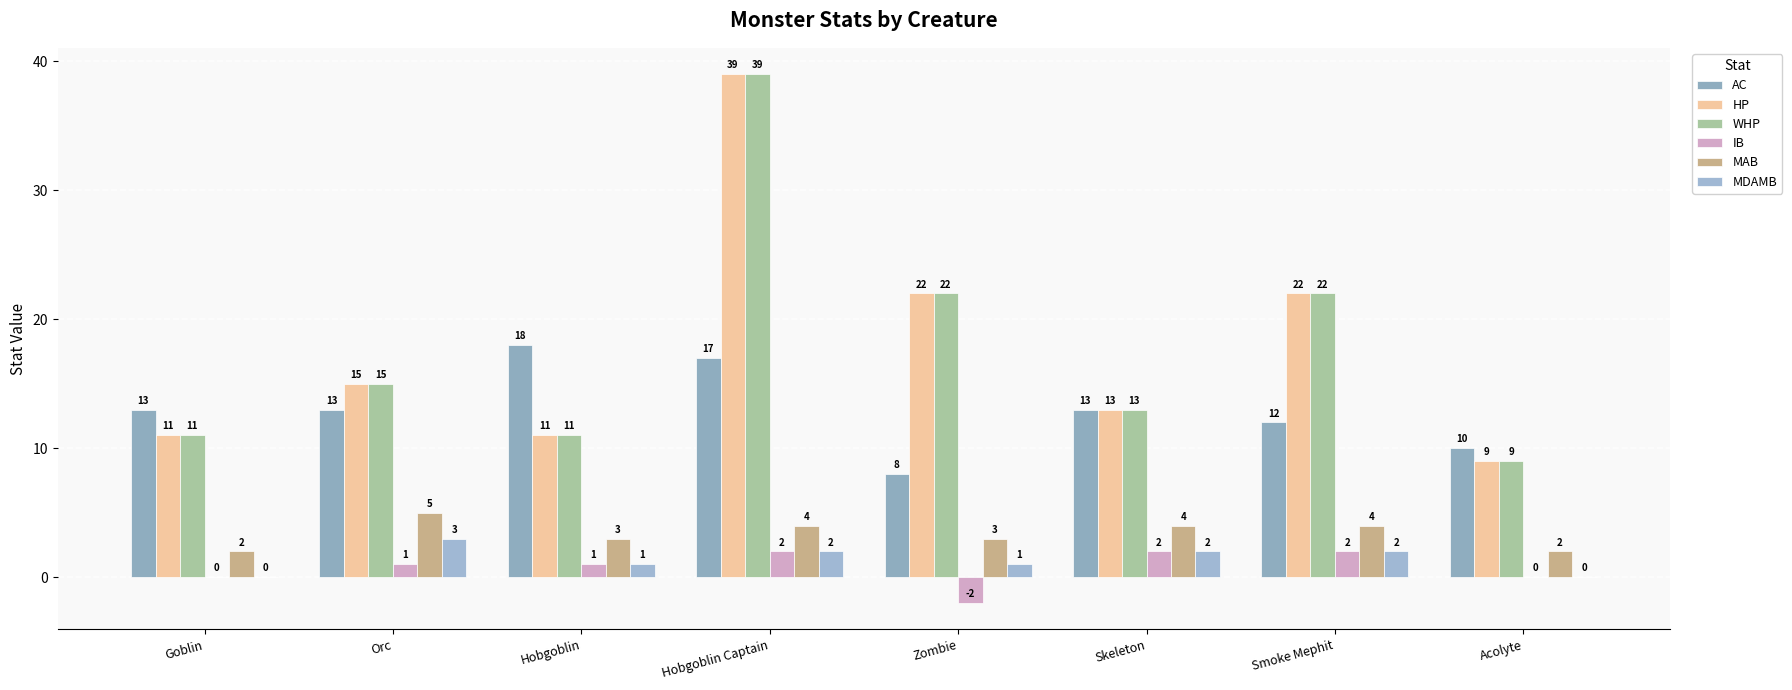

Does the chart contain stacked bars?

No